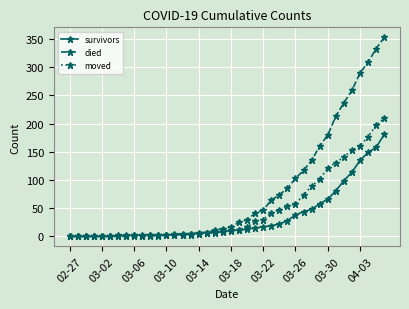

Rank the series by their average value, from highest to lowest.

died, moved, survivors